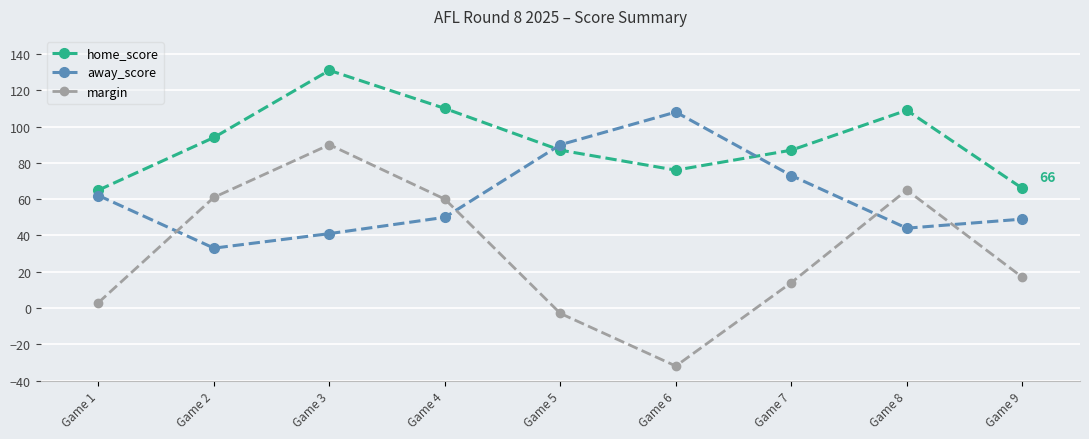

True or false: margin and away_score cross at least once.

True